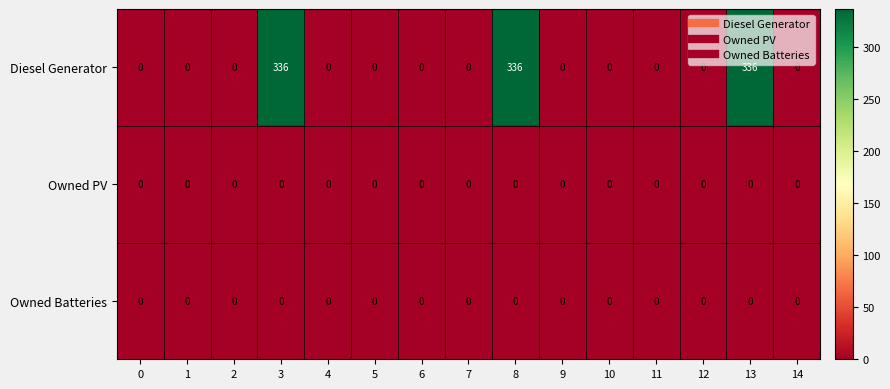

The Diesel Generator series shows 336 at 13. True or false?

True